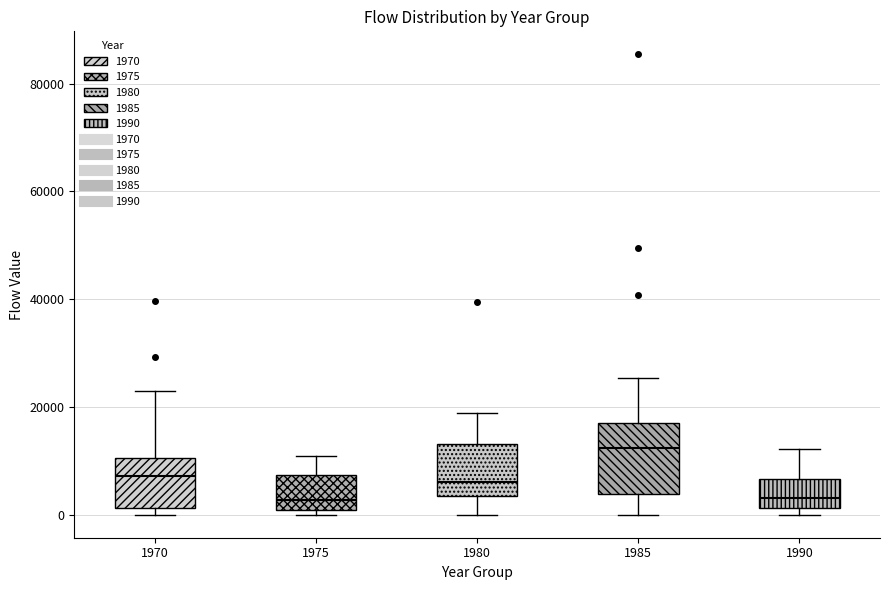

Reading left to right, transcribe this box plot: for each box, give where its median line is, the range the box spans, and where its two whiskers end, as read against the y-axis. The values are not printed on the chart, so give them approximately, as read against the axis.

1970: median 8000, box 2000 to 10000, whiskers 0 to 22000
1975: median 2000, box 0 to 8000, whiskers 0 (just below the box's lower edge) to 10000
1980: median 6000, box 4000 to 14000, whiskers 0 to 18000
1985: median 12000, box 4000 to 16000, whiskers 0 to 26000
1990: median 4000, box 2000 to 6000, whiskers 0 to 12000